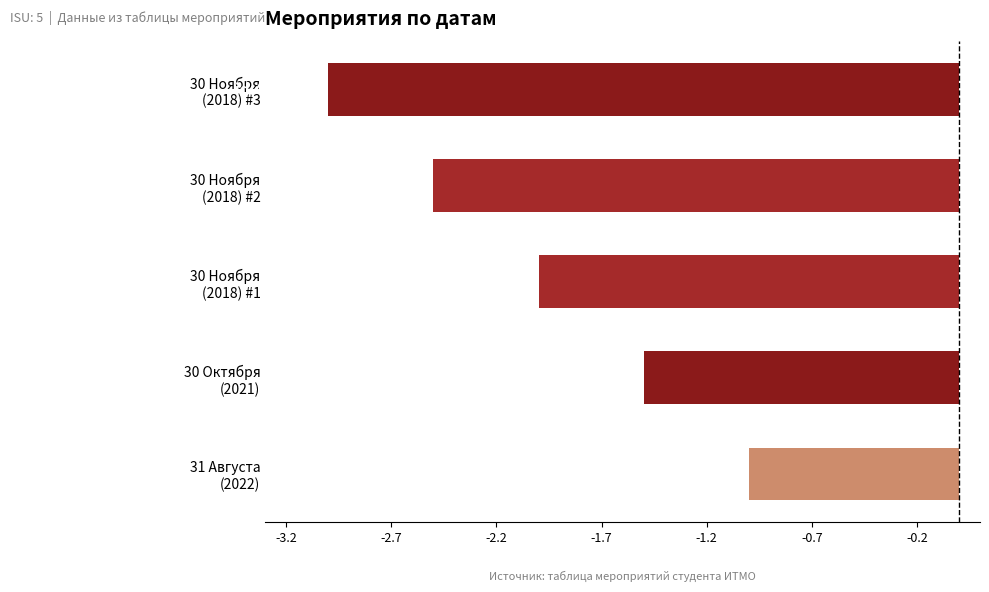

How many categories are shown in the chart?

5